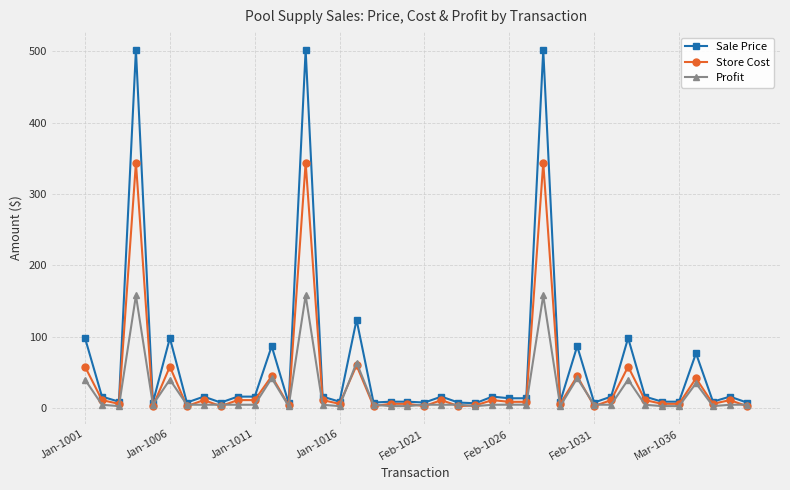

What is the value of the Sale Price point at the 39th from the left?

16.3